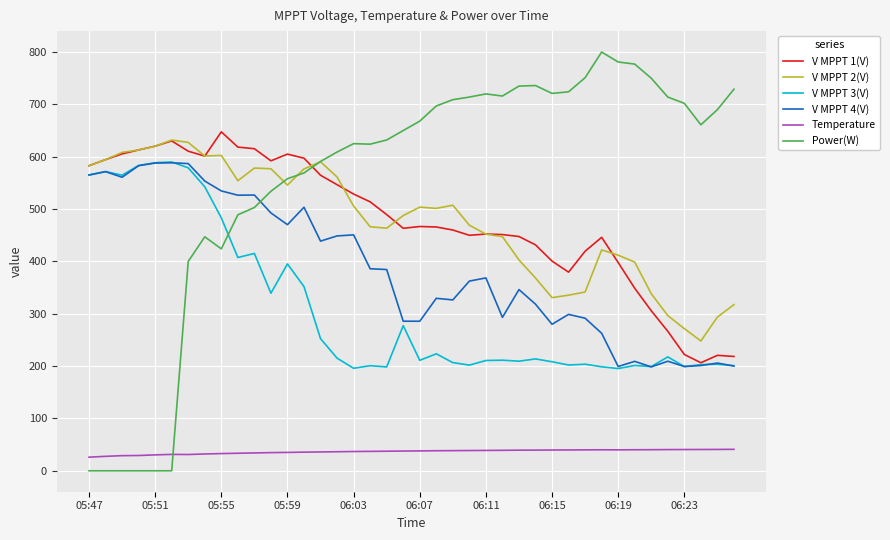

True or false: Power(W) and V MPPT 3(V) cross at least once.

True